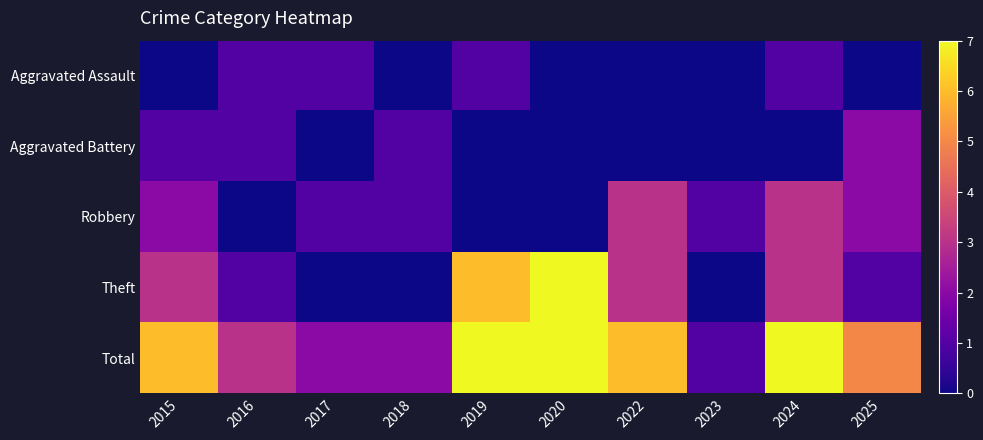

Reading left to right, what are all the values shown in this chart?

Aggravated Assault: 2015=0	2016=1	2017=1	2018=0	2019=1	2020=0	2022=0	2023=0	2024=1	2025=0
Aggravated Battery: 2015=1	2016=1	2017=0	2018=1	2019=0	2020=0	2022=0	2023=0	2024=0	2025=2
Robbery: 2015=2	2016=0	2017=1	2018=1	2019=0	2020=0	2022=3	2023=1	2024=3	2025=2
Theft: 2015=3	2016=1	2017=0	2018=0	2019=6	2020=7	2022=3	2023=0	2024=3	2025=1
Total: 2015=6	2016=3	2017=2	2018=2	2019=7	2020=7	2022=6	2023=1	2024=7	2025=5